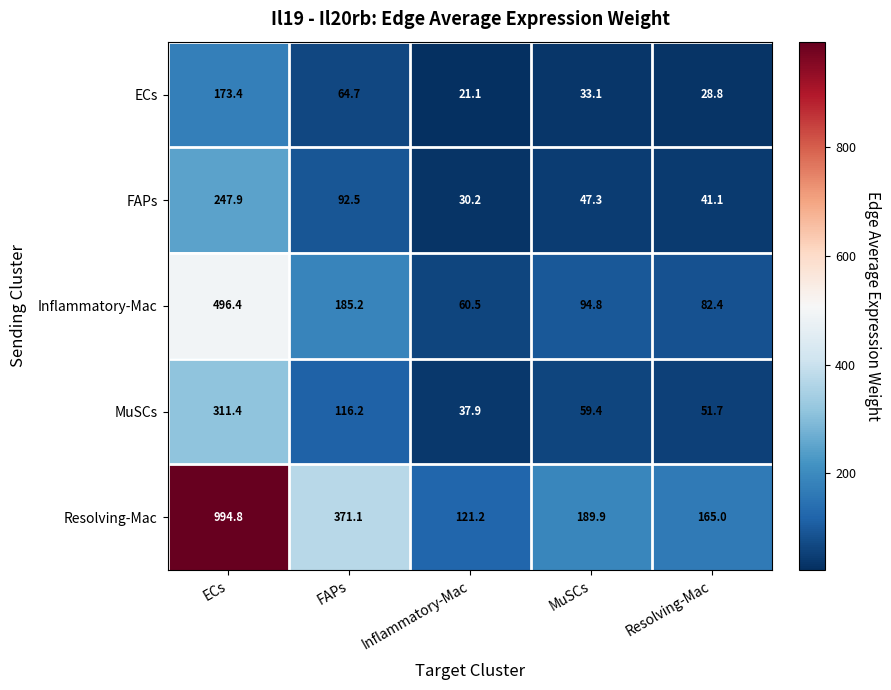

At MuSCs, list the series in order from largest to smallest.

Resolving-Mac, Inflammatory-Mac, MuSCs, FAPs, ECs